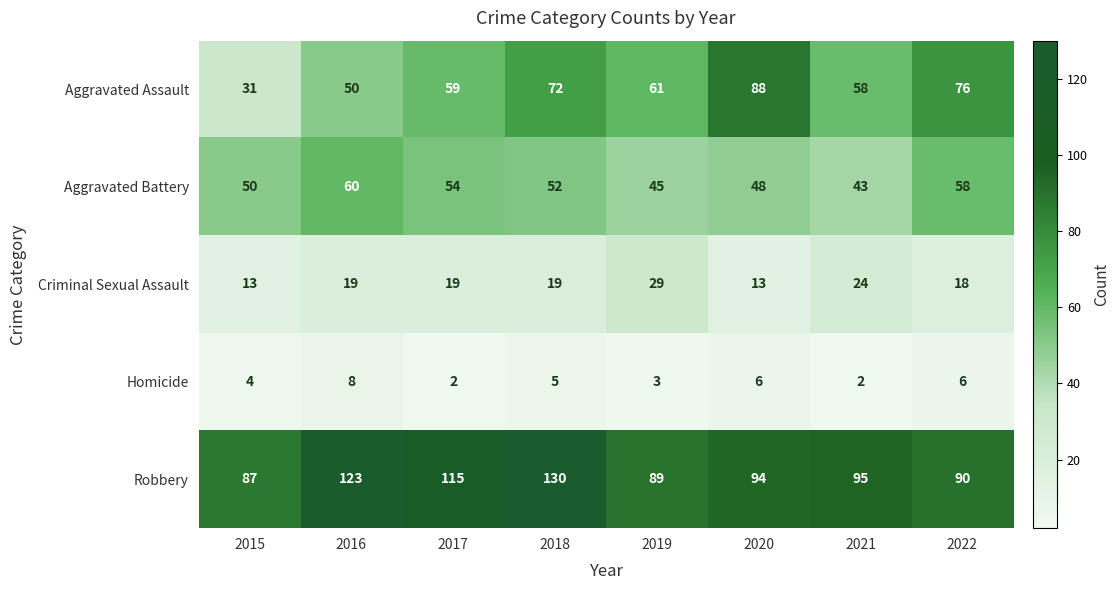

Rank the series at 2021 from lowest to highest value.

Homicide, Criminal Sexual Assault, Aggravated Battery, Aggravated Assault, Robbery